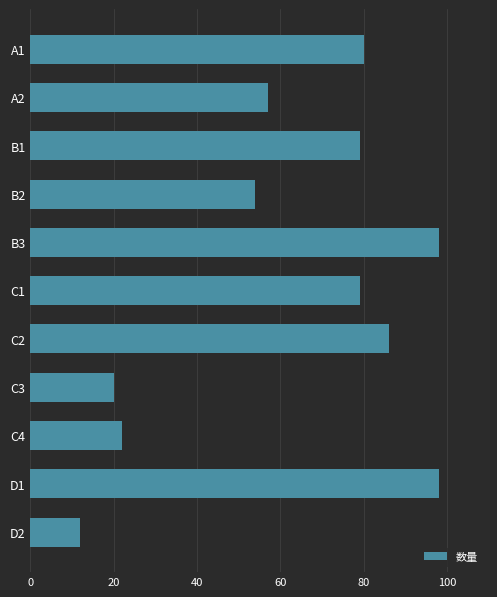

What is the label of the 2nd bar from the bottom?

D1